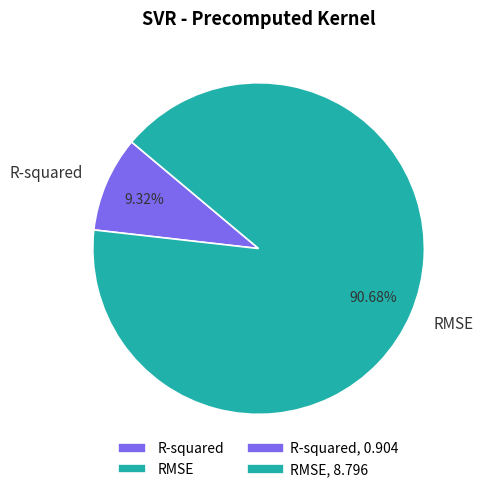

Rank the categories by value from lowest to highest.

R-squared, RMSE